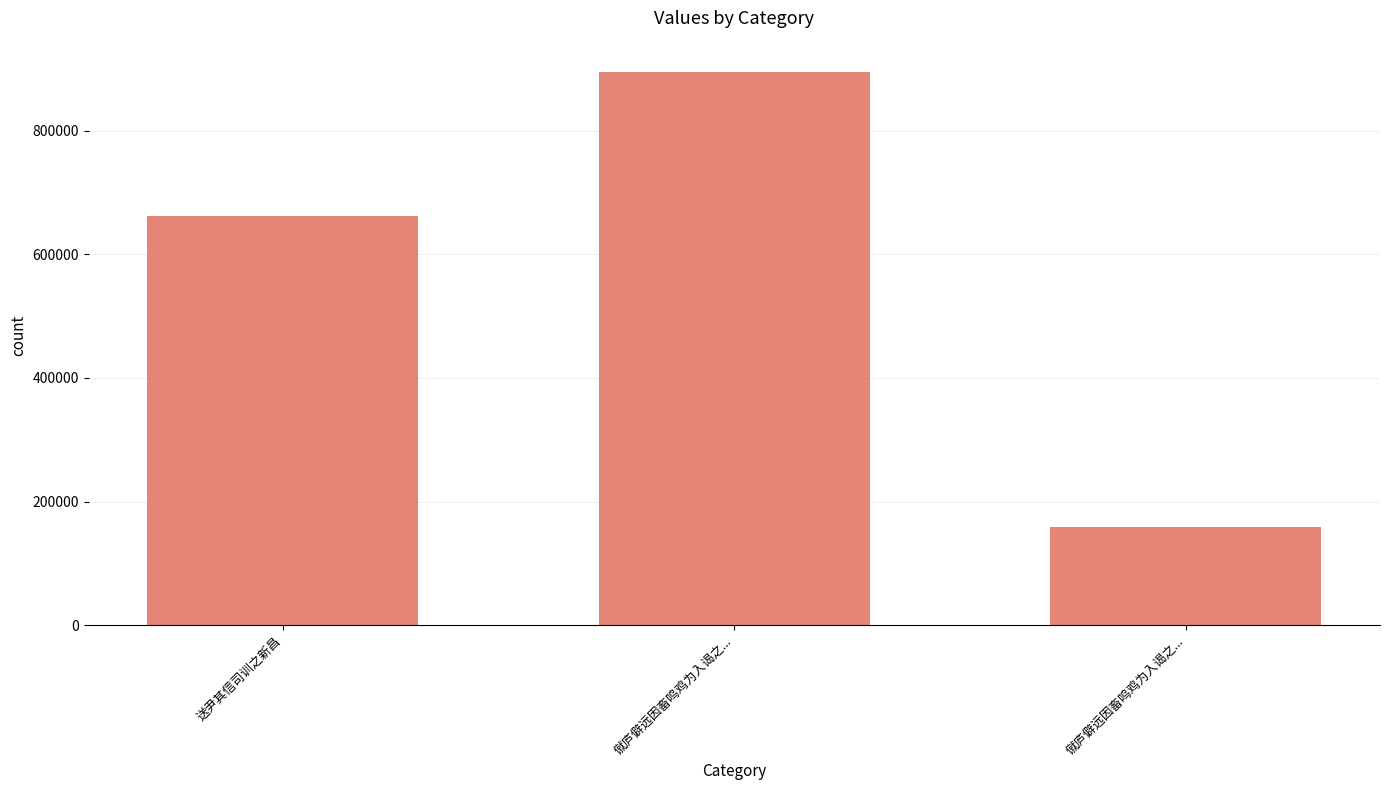

How many data points are less than 661074?

1